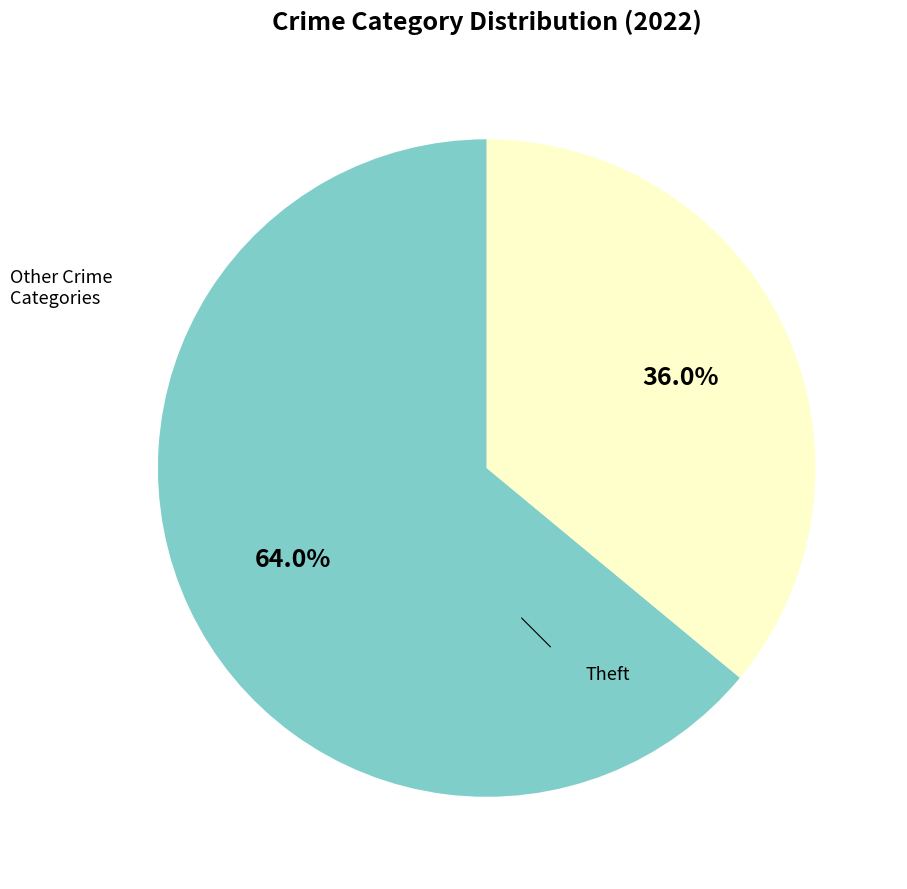

Is there any slice that represents more than half of the pie?

Yes